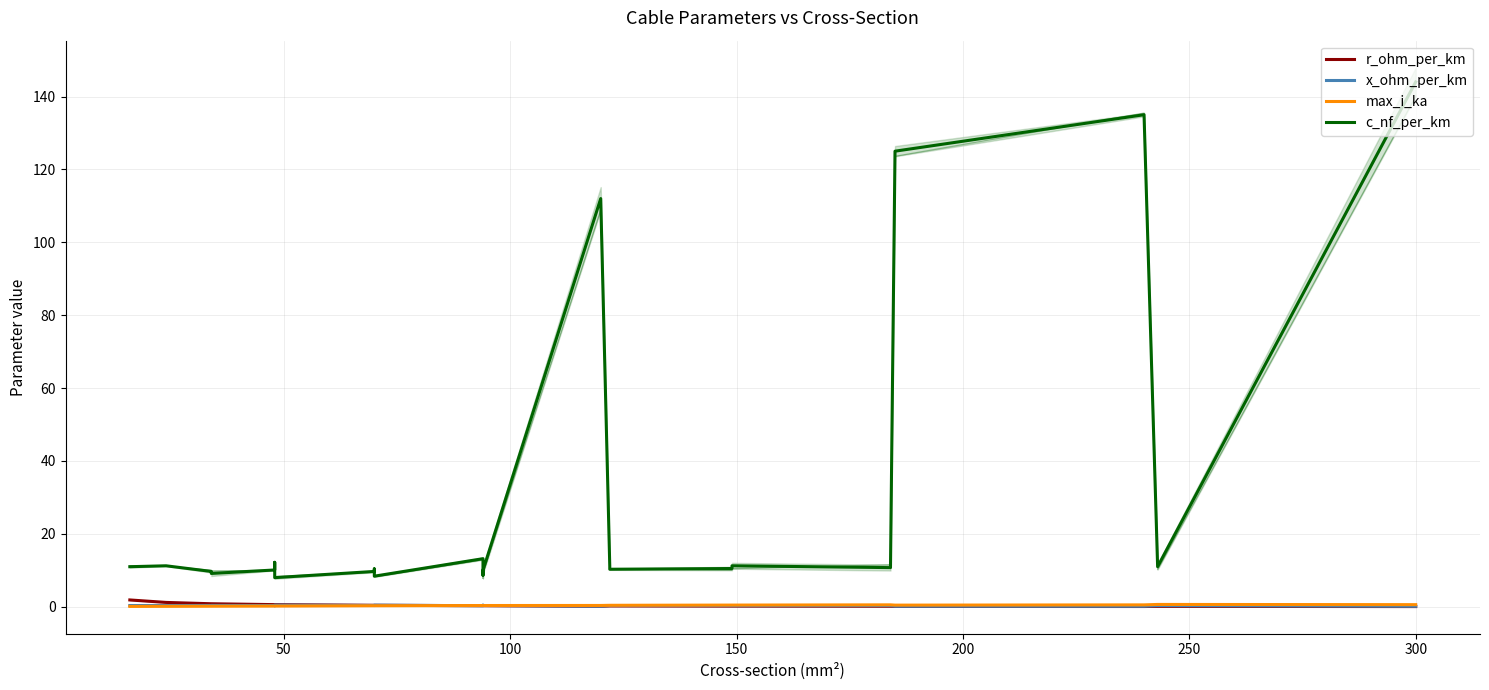

In r_ohm_per_km, how many points are lower than both neighbors (excluding endpoints)?

2